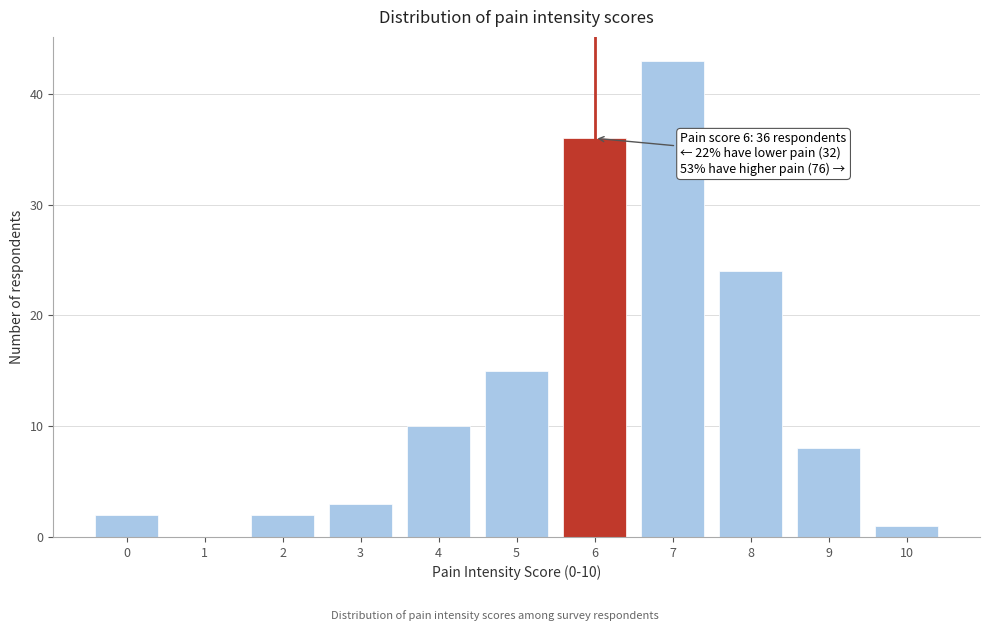

Reading left to right, extract all data points from this chart.

0=2	1=0	2=2	3=3	4=10	5=15	6=36	7=43	8=24	9=8	10=1